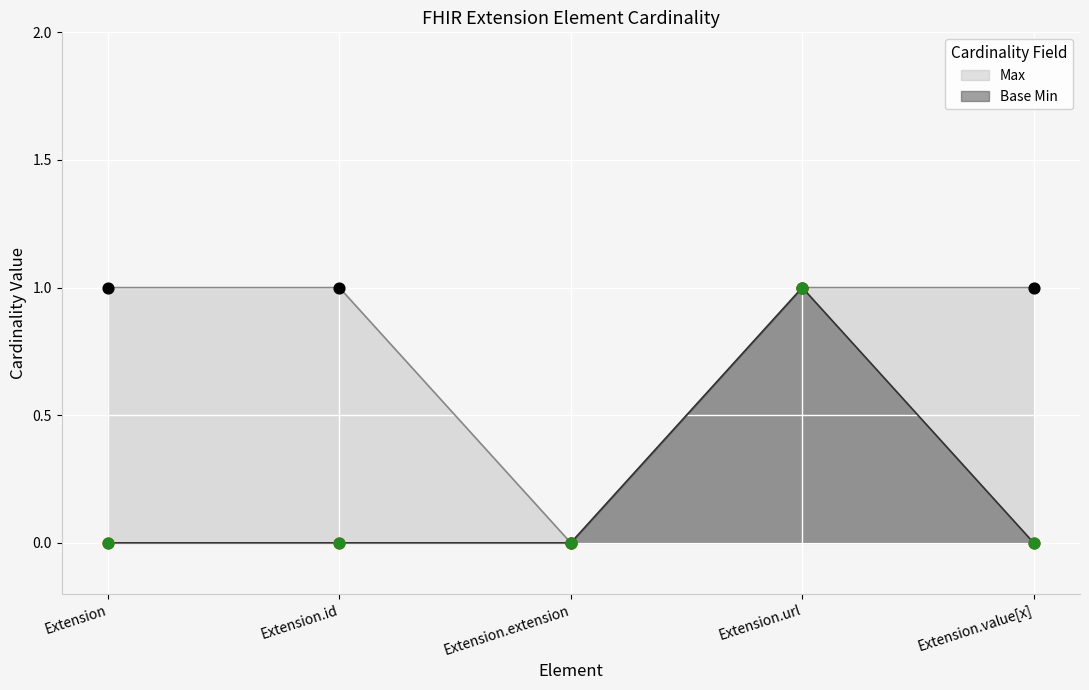

At which category is the sum across all series the highest?

Extension.url